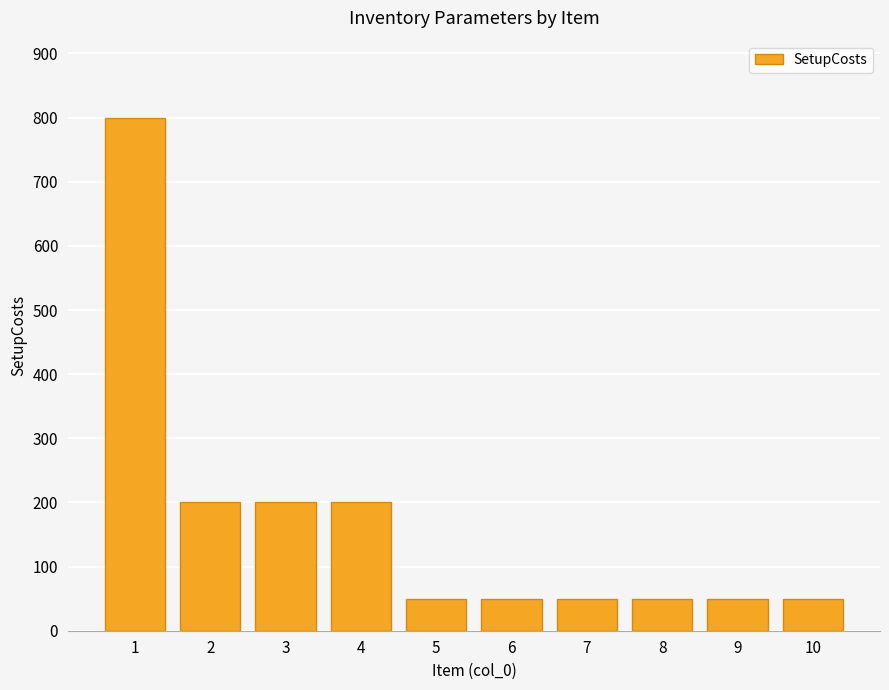

What is the change in value from 1 to 3?

-600